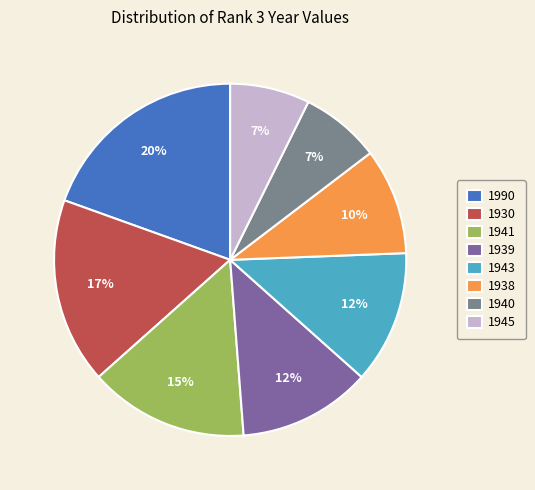

Approximately how many times larger is the value at 1941 compared to 1990?

0.8